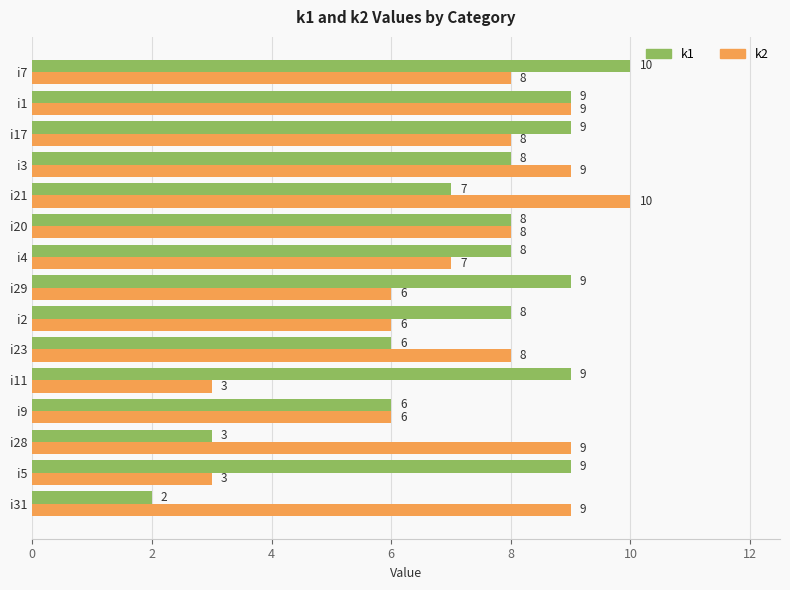

Read the k1 value at i21.

7